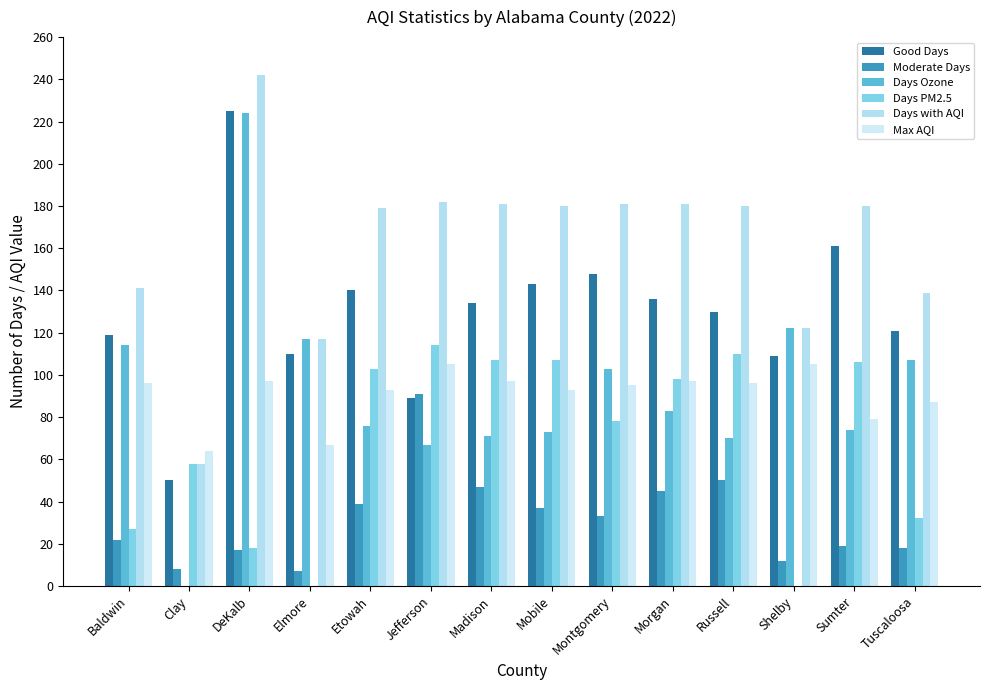

Are the bars grouped side by side (vs. stacked)?

Yes